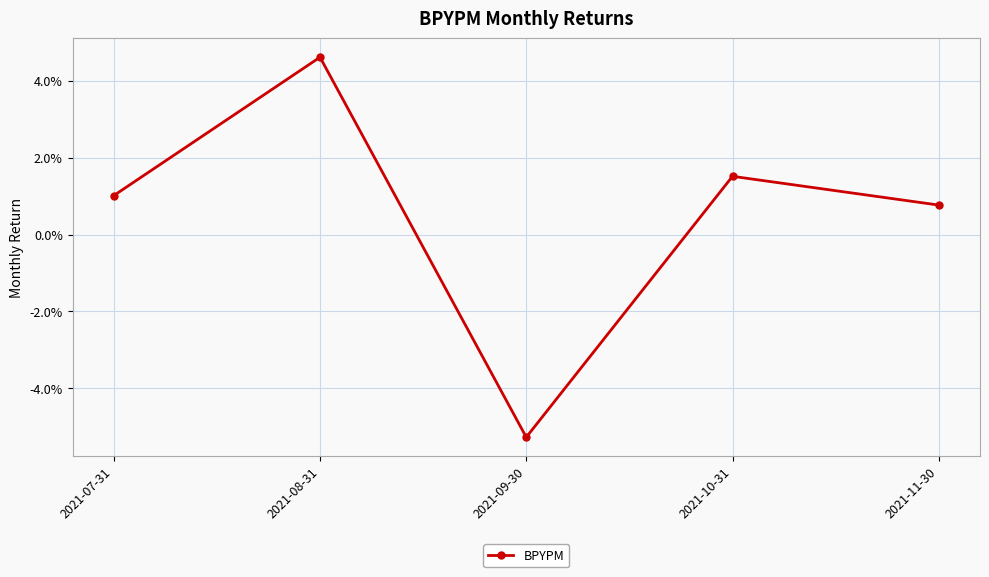

Reading left to right, transcribe all the data shown in this chart.

2021-07-31=0.0	2021-08-31=0.0	2021-09-30=-0.1	2021-10-31=0.0	2021-11-30=0.0